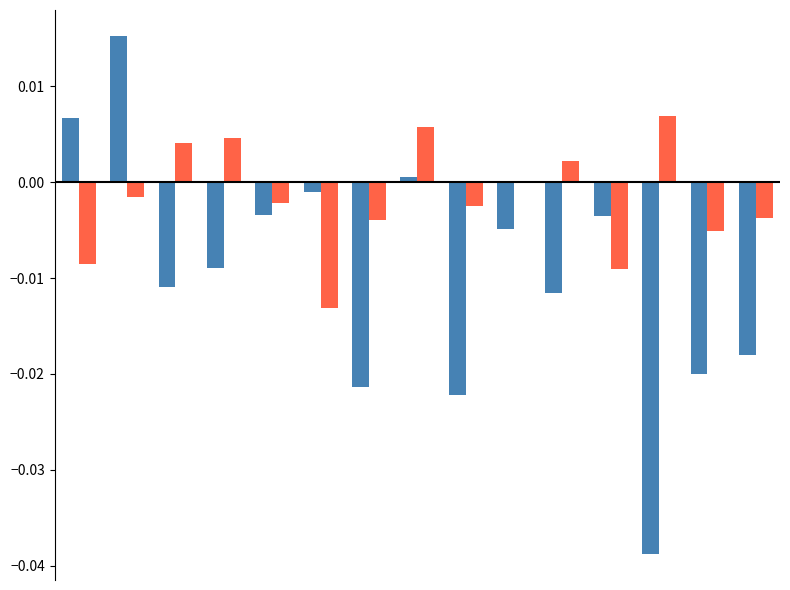

How many groups of bars are there?

15